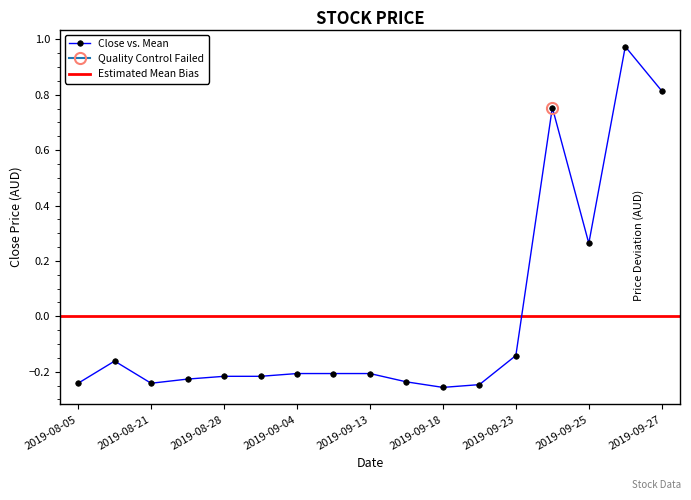

How many interior local peaks (higher than both neighbors) does the data have?

3